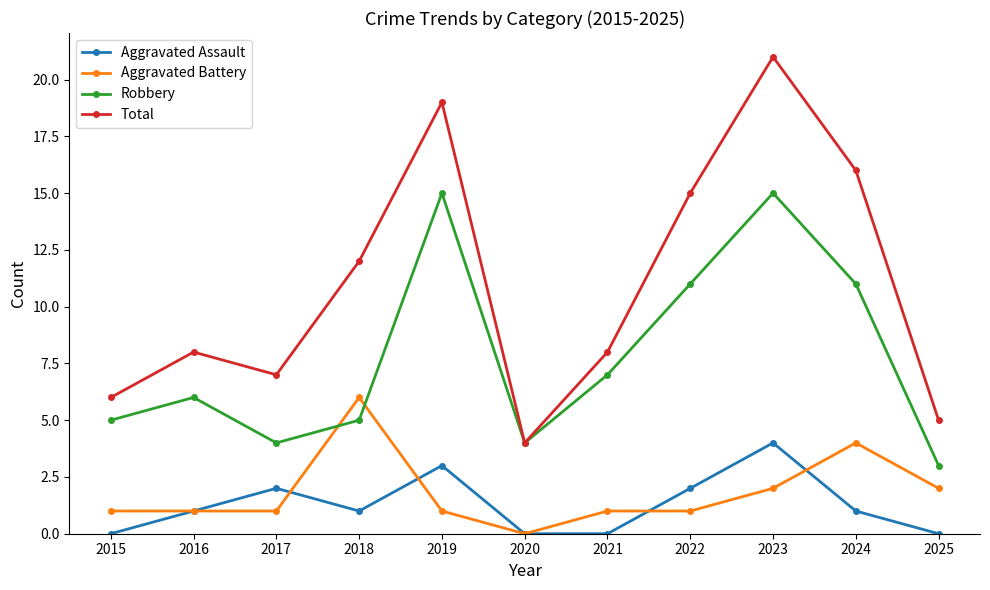

The Robbery series shows 15 at 2022. True or false?

False